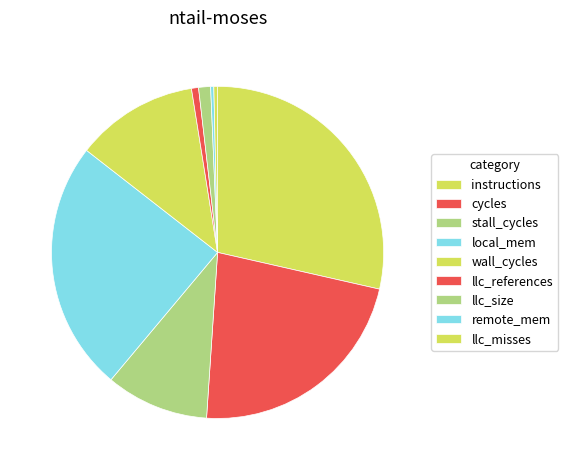

How many slices are in this pie chart?

9